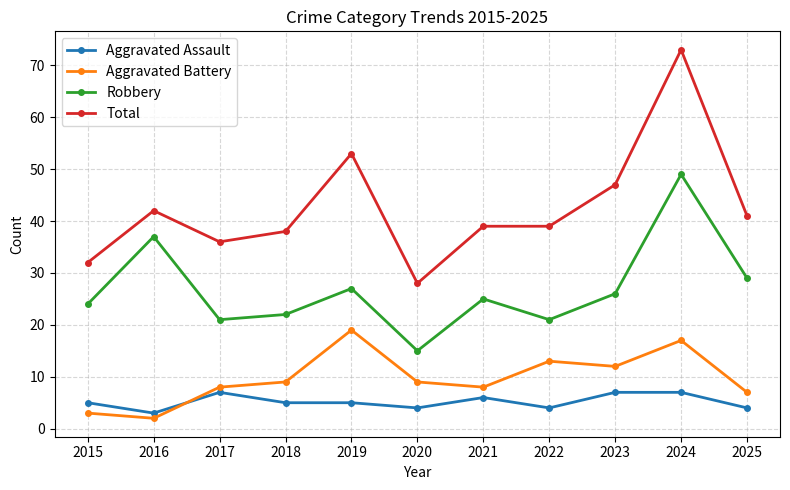

Count the number of categories in the chart.

11